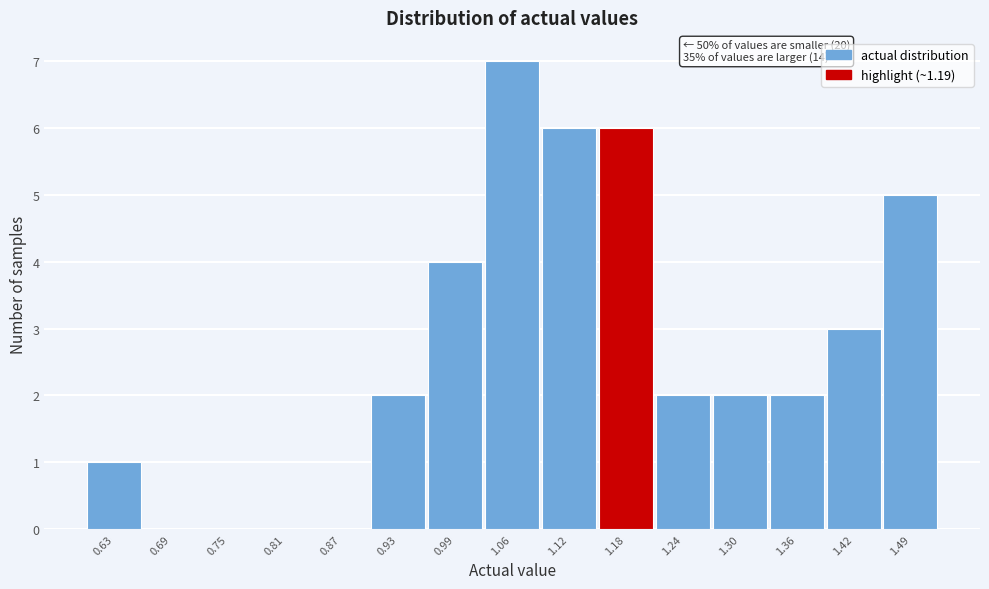

Reading left to right, extract all data points from this chart.

0.63=1	0.69=0	0.75=0	0.81=0	0.87=0	0.93=2	0.99=4	1.06=7	1.12=6	1.18=6	1.24=2	1.30=2	1.36=2	1.42=3	1.49=5